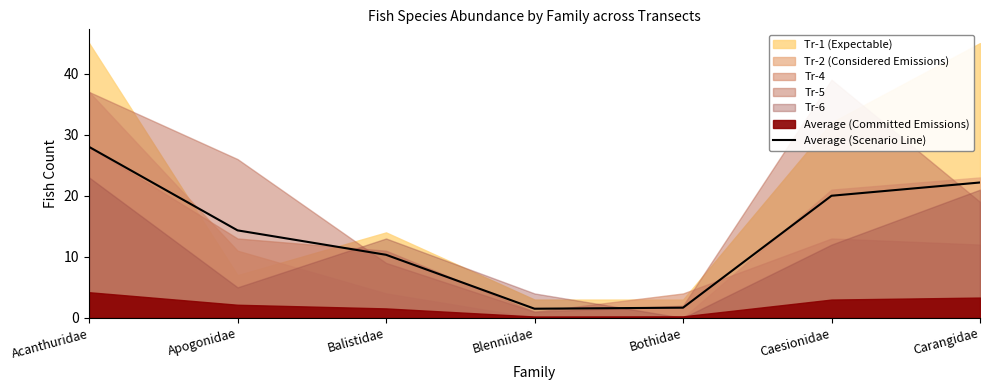

What is the label of the 6th point from the left?

Caesionidae